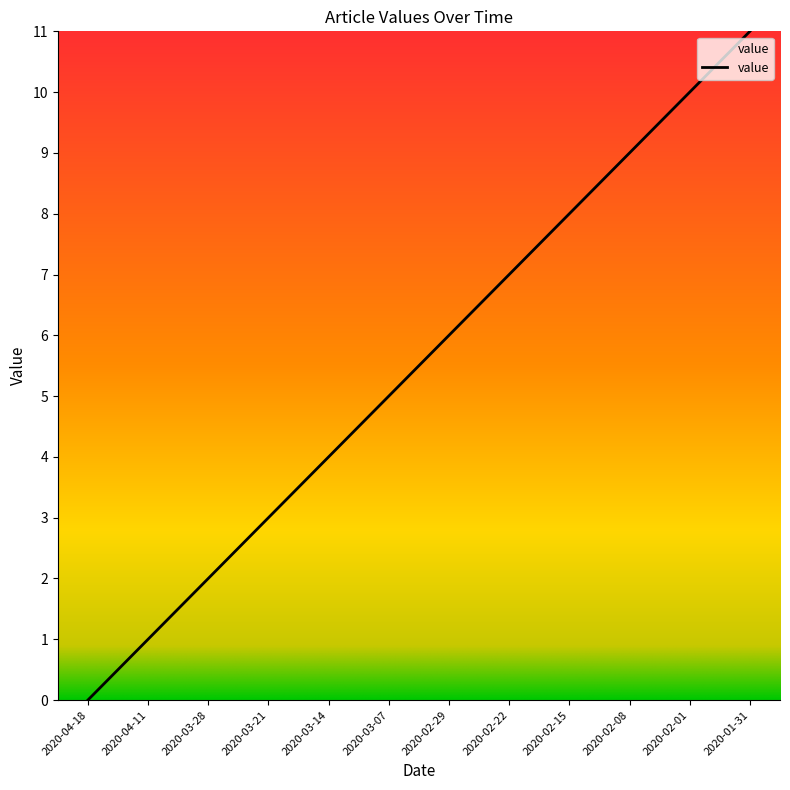

What is the sum of the values at 2020-03-28 and 2020-04-11?

3